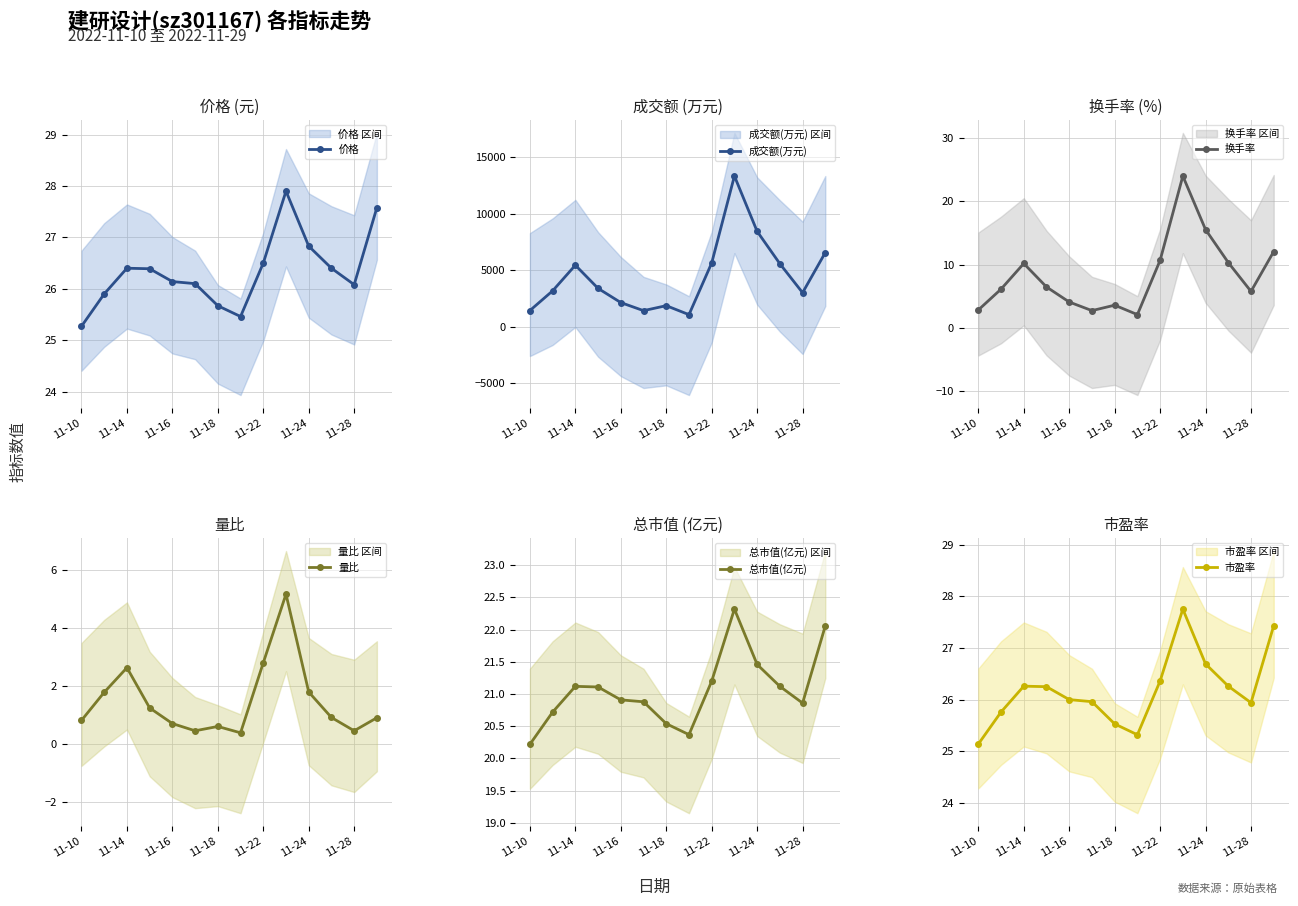

What is the lowest value of the 价格 series?

25.3